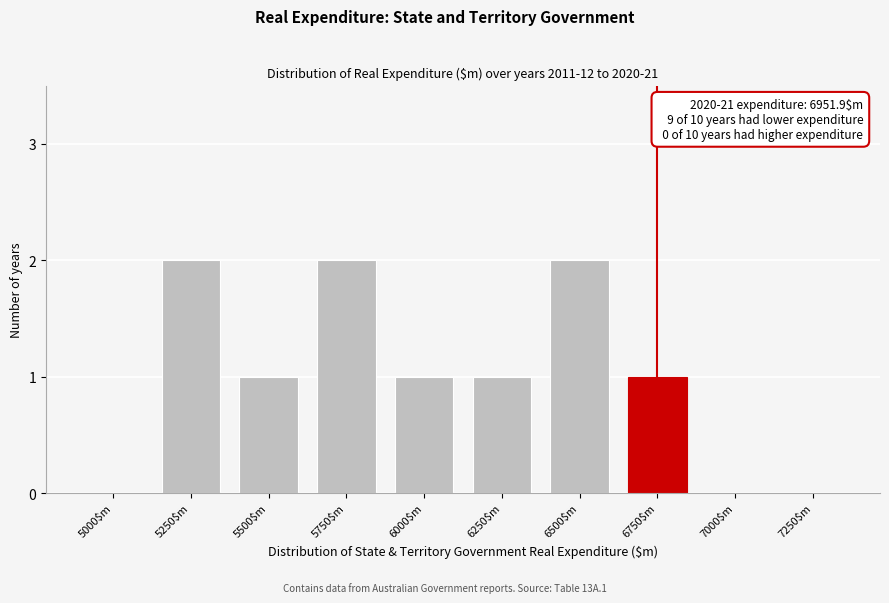

The value at 7250$m is -1. True or false?

False